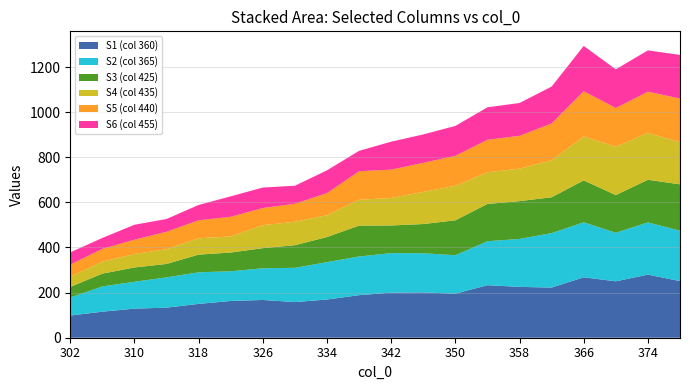

What is the highest value of the S1 (col 360) series?

279.7